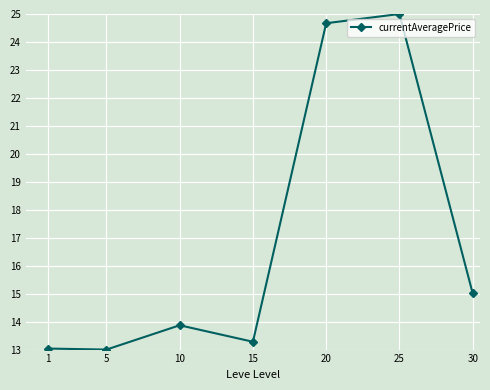

Where is the first local maximum?

10